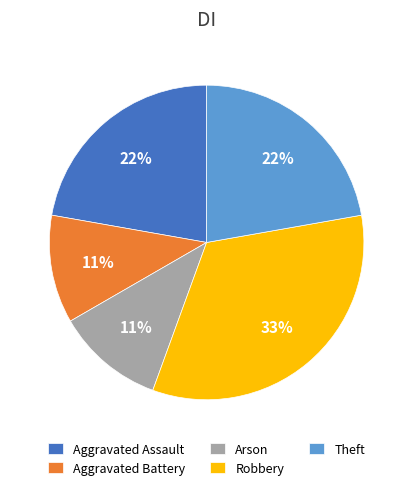

Between Theft and Robbery, which is larger?

Robbery